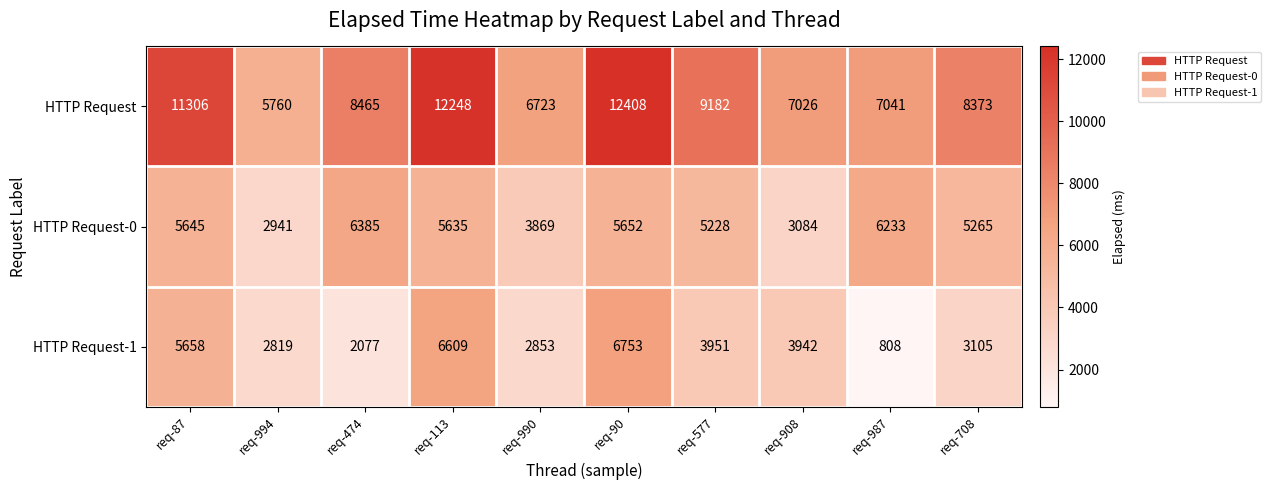

Read the HTTP Request value at req-987, to the nearest 50.

7050